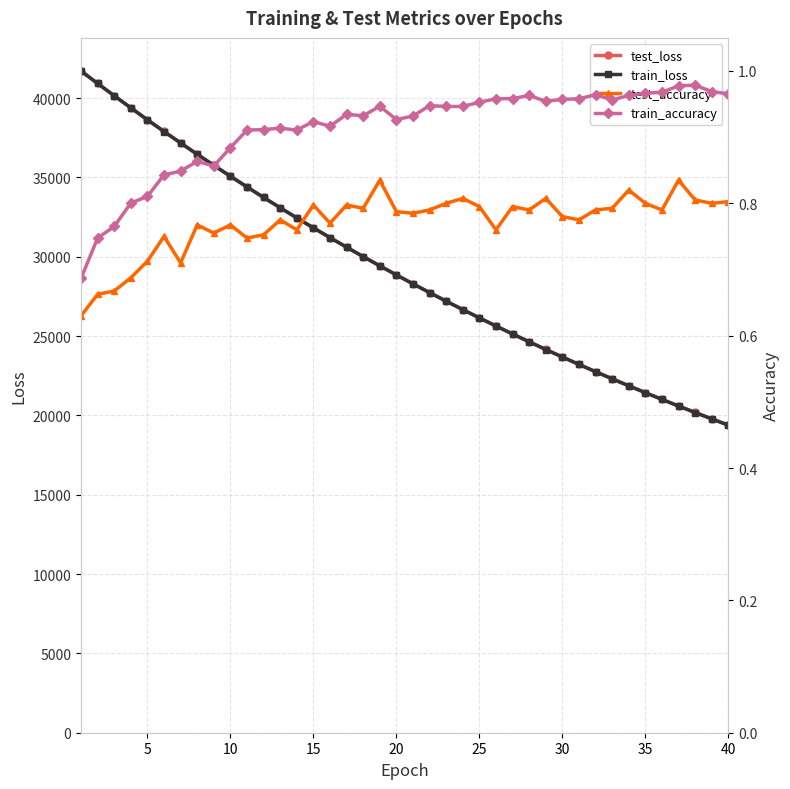

Reading left to right, extract all data points from this chart.

test_loss: 41703.1	40920.3	40145.5	39381.3	38630.2	37892.9	37169.8	36457.2	35762.4	35072.7	34397.7	33735.6	33086.0	32447.6	31820.4	31205.3	30600.1	30006.9	29424.4	28852.7	28291.6	27740.0	27198.3	26667.4	26145.6	25633.8	25131.1	24638.3	24153.4	23678.6	23212.9	22754.6	22305.2	21864.5	21431.8	21007.2	20589.9	20181.0	19779.0	19385.9
train_loss: 41701.6	40914.2	40140.1	39376.8	38627.0	37888.0	37163.9	36452.7	35754.7	35067.4	34392.3	33730.3	33080.3	32442.3	31815.7	31200.5	30596.1	30002.9	29420.1	28848.4	28286.9	27735.5	27194.4	26663.3	26141.8	25629.9	25127.5	24634.3	24150.4	23675.2	23208.9	22751.2	22302.0	21861.2	21428.5	21003.8	20587.0	20178.0	19776.6	19382.7
test_accuracy: 0.6	0.7	0.7	0.7	0.7	0.8	0.7	0.8	0.8	0.8	0.7	0.8	0.8	0.8	0.8	0.8	0.8	0.8	0.8	0.8	0.8	0.8	0.8	0.8	0.8	0.8	0.8	0.8	0.8	0.8	0.8	0.8	0.8	0.8	0.8	0.8	0.8	0.8	0.8	0.8
train_accuracy: 0.7	0.7	0.8	0.8	0.8	0.8	0.8	0.9	0.9	0.9	0.9	0.9	0.9	0.9	0.9	0.9	0.9	0.9	0.9	0.9	0.9	0.9	0.9	0.9	1.0	1.0	1.0	1.0	1.0	1.0	1.0	1.0	1.0	1.0	1.0	1.0	1.0	1.0	1.0	1.0